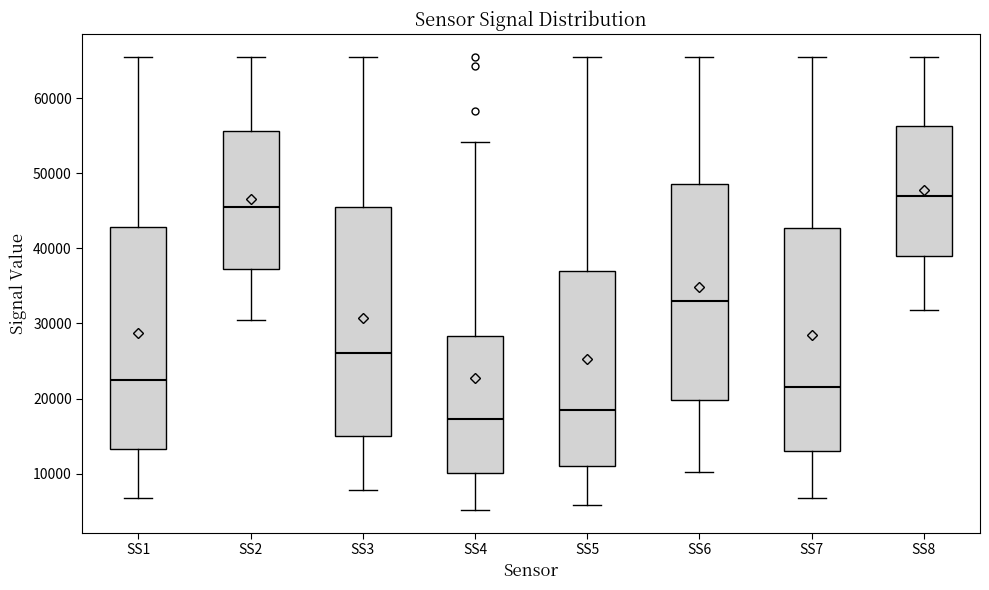

Where does the lower whisker of the box for SS6 end on the y-axis? The values are not printed on the chart, so give them approximately, as read against the axis.

10000